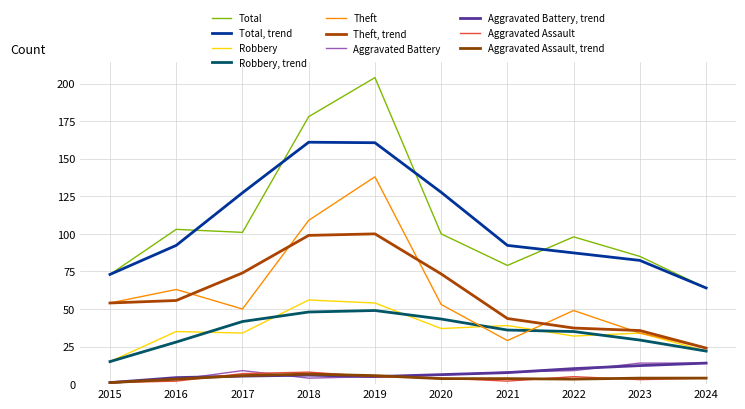

True or false: Robbery has a value of 47 at 2017.

False